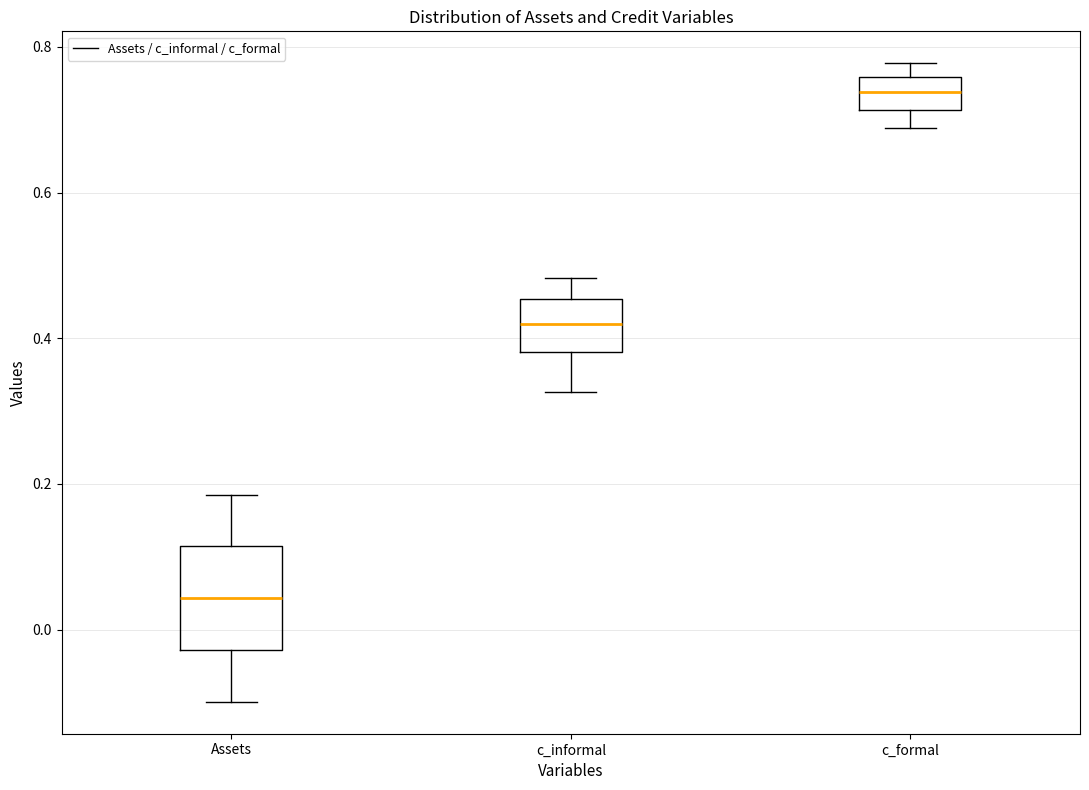

Reading left to right, transcribe this box plot: for each box, give where its median line is, the range the box spans, and where its two whiskers end, as read against the y-axis. The values are not printed on the chart, so give them approximately, as read against the axis.

Assets: median 0.04, box -0.02 to 0.12, whiskers -0.10 to 0.18
c_informal: median 0.42, box 0.38 to 0.46, whiskers 0.32 to 0.48
c_formal: median 0.74, box 0.72 to 0.76, whiskers 0.68 to 0.78